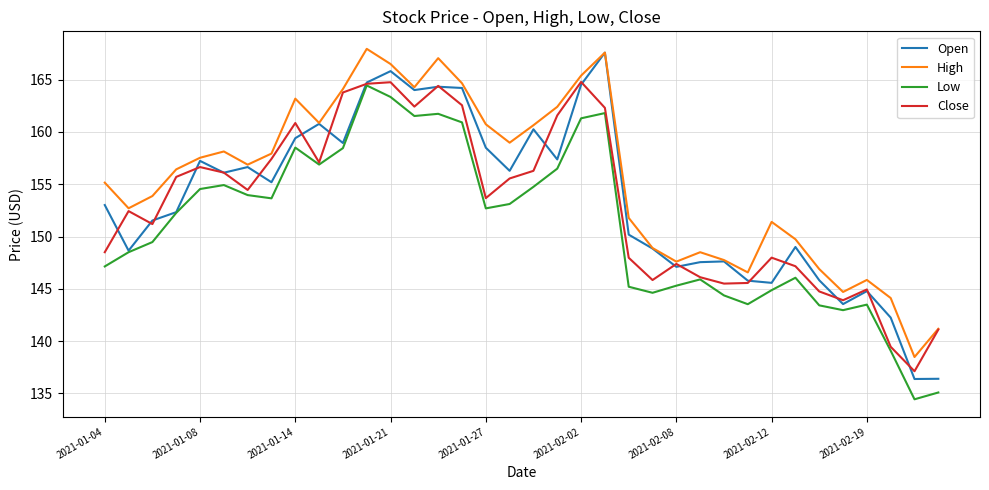

What is the highest value of the Close series?

164.8